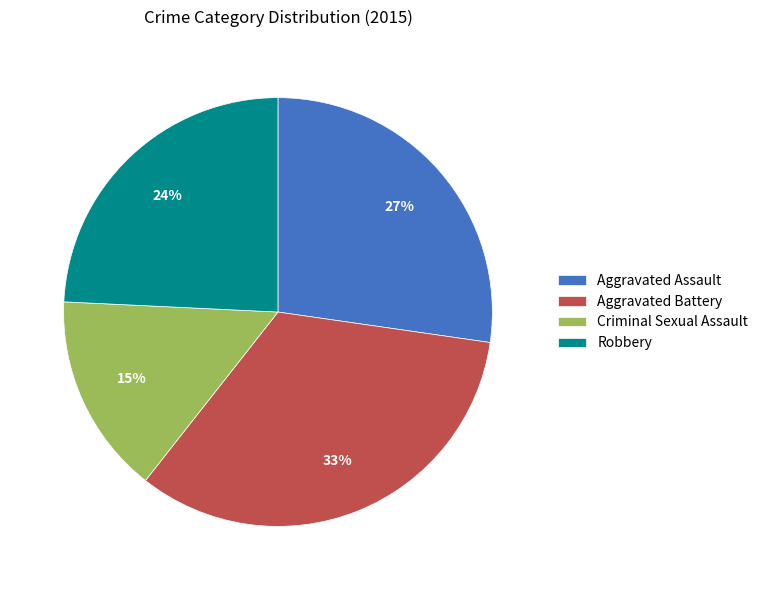

To the nearest percent, what is the average slice percentage?

25%